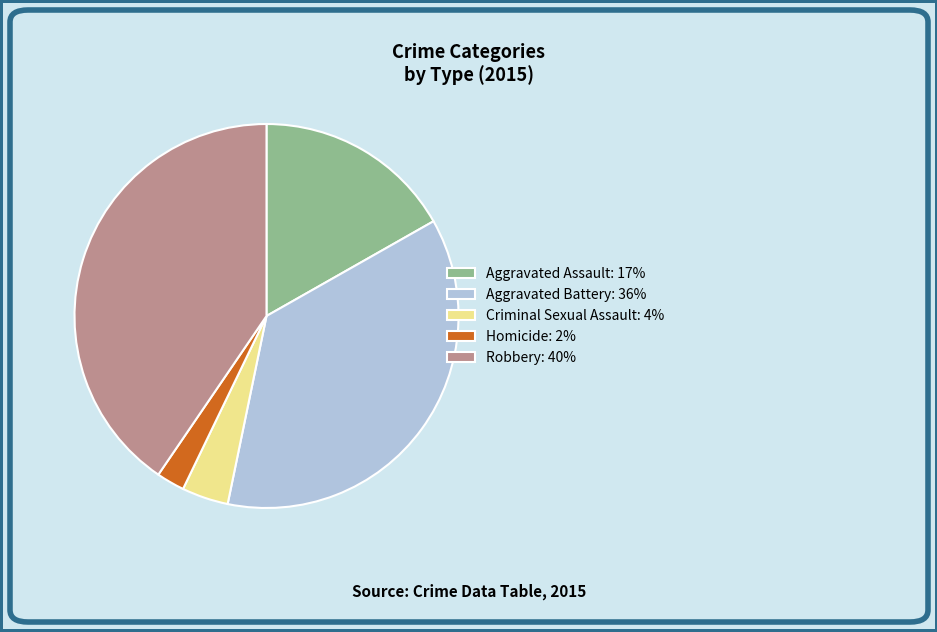

True or false: Aggravated Battery: 36% accounts for 36% of the total.

True